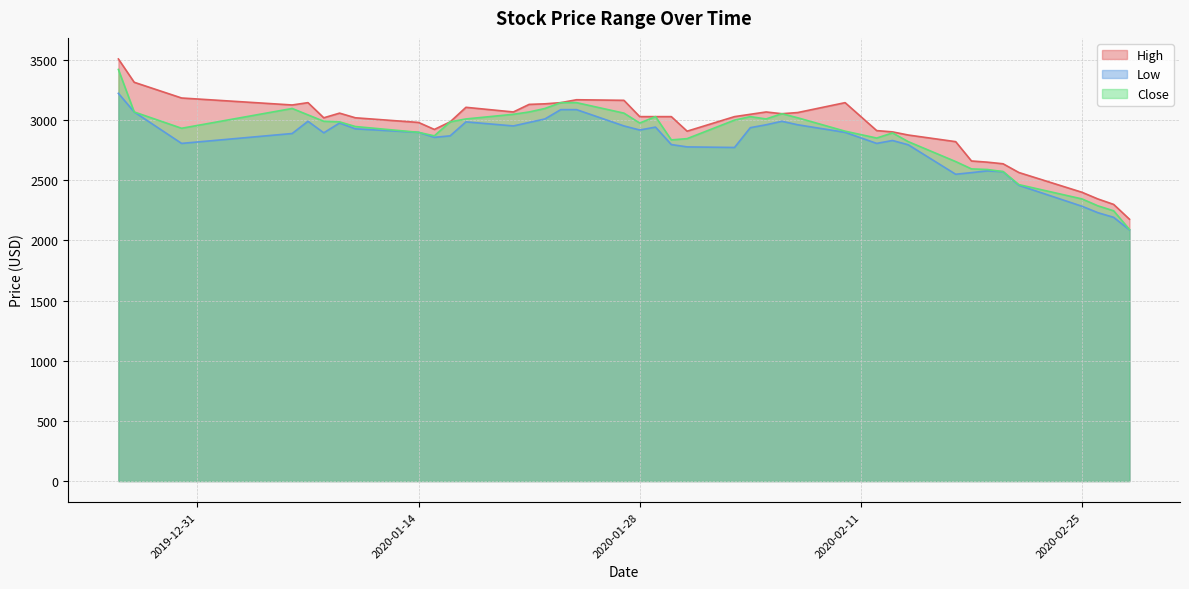

What is the label of the 6th point from the left?

2020-01-08